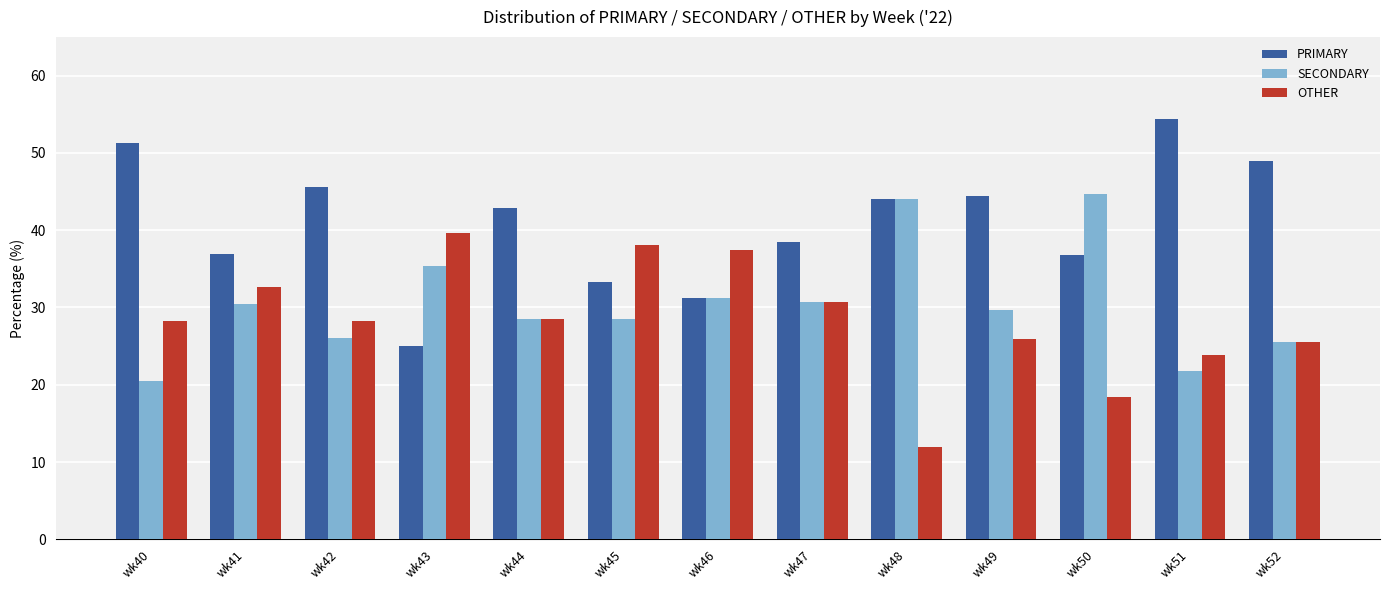

The PRIMARY series shows 44.0 at wk48. True or false?

True